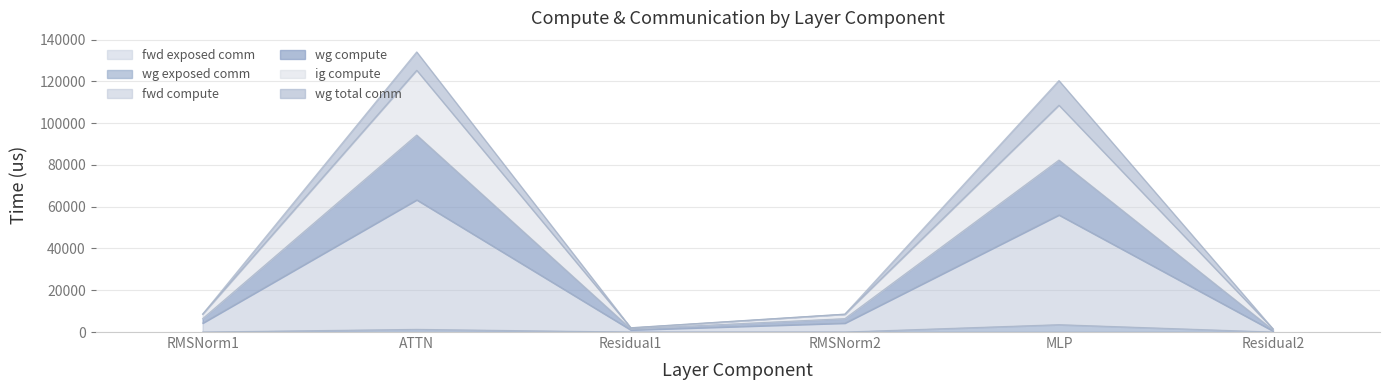

At which label is wg compute closest to 47655?

MLP